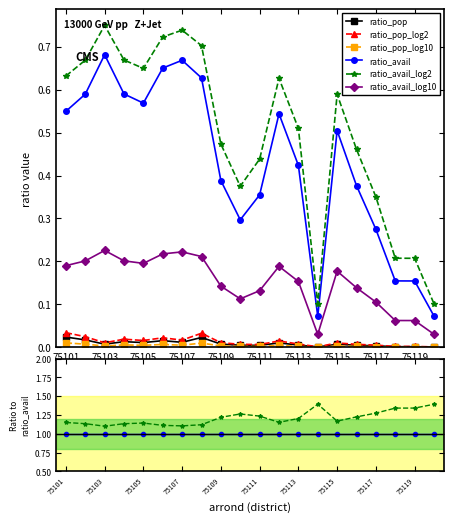

Is the value of ratio_avail_log10 at 14 greater than the value of ratio_pop at 75107?

Yes